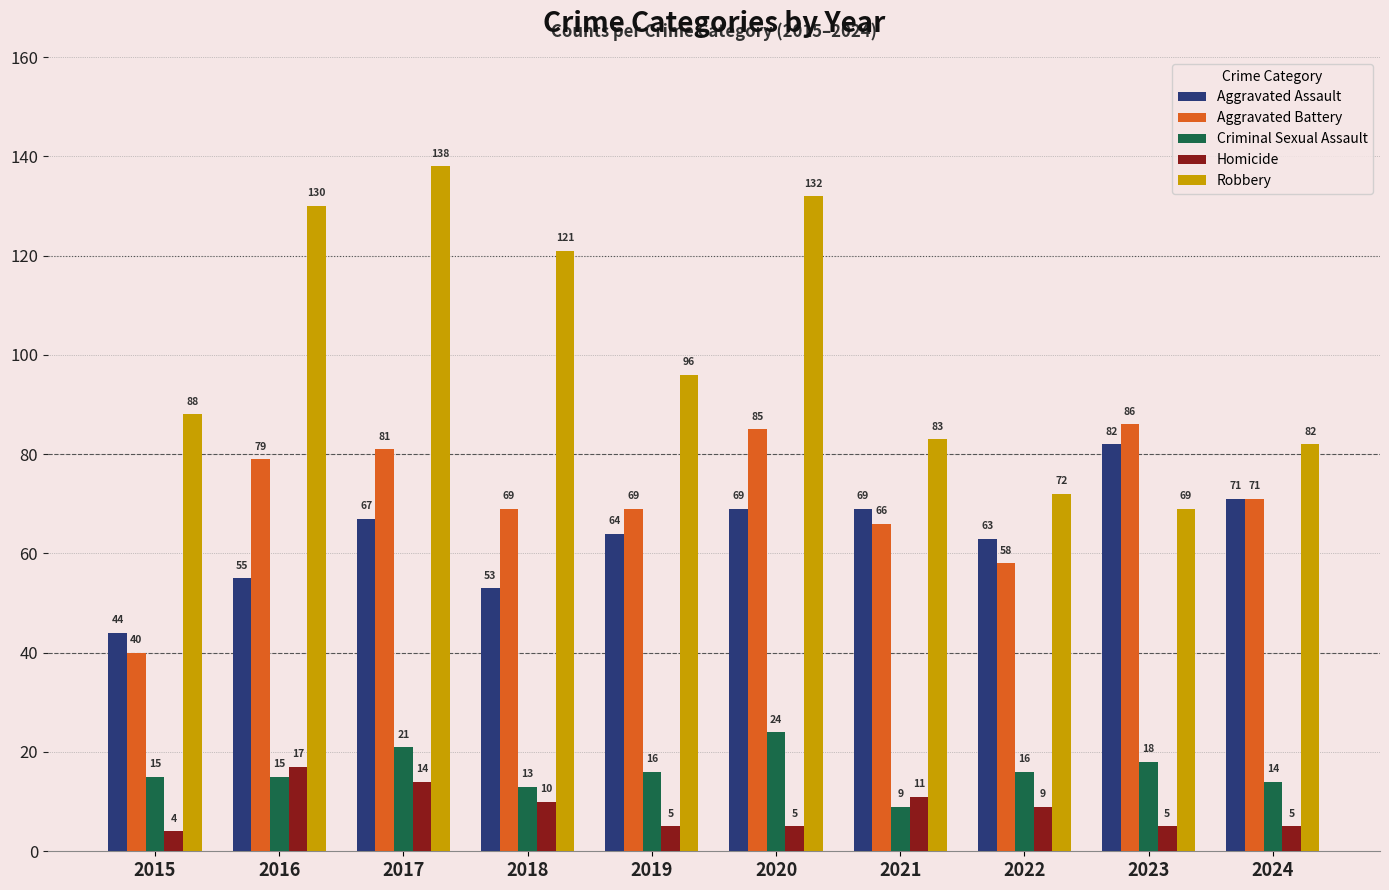

What is the maximum value for Homicide?

17